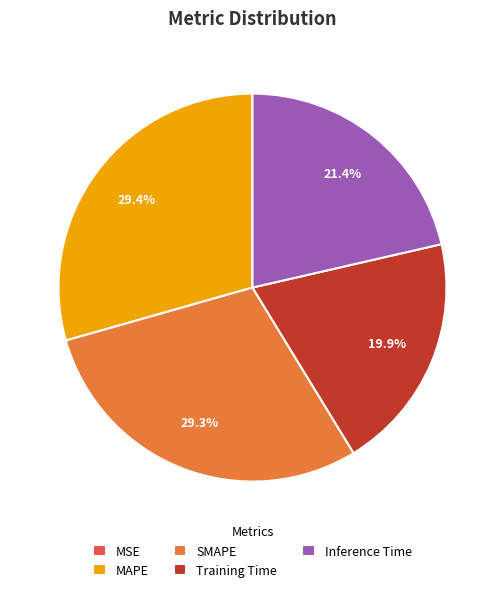

Is it true that SMAPE is 29% of the pie?

True